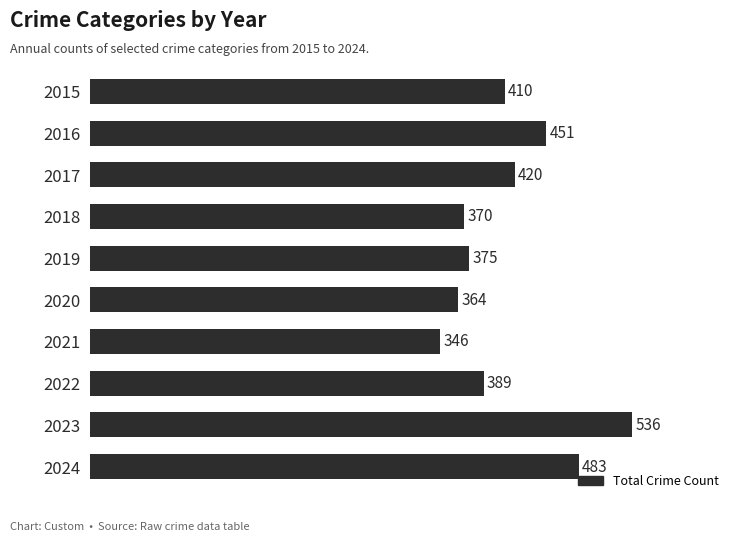

What is the difference between the maximum and minimum values?

190